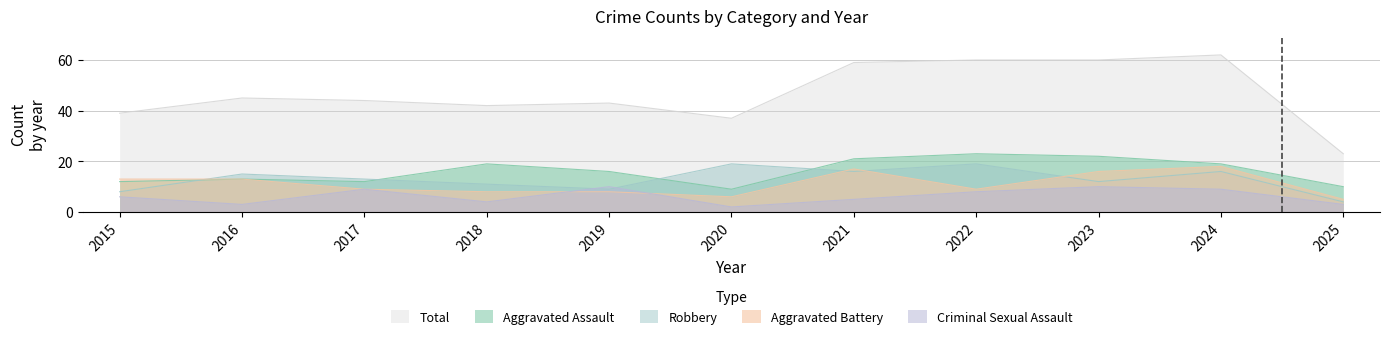

What is the total value across all series at 2018?

84